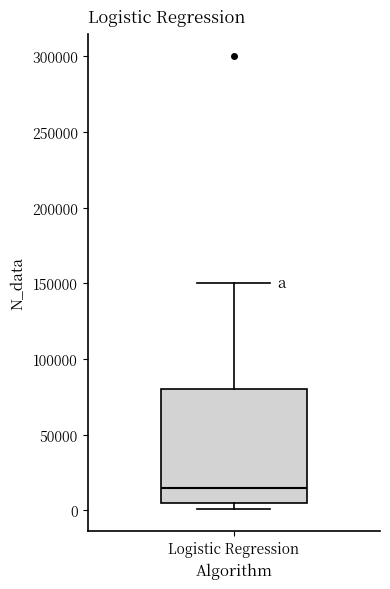

Where is the lower edge of the box for Logistic Regression on the y-axis? The values are not printed on the chart, so give them approximately, as read against the axis.

5000